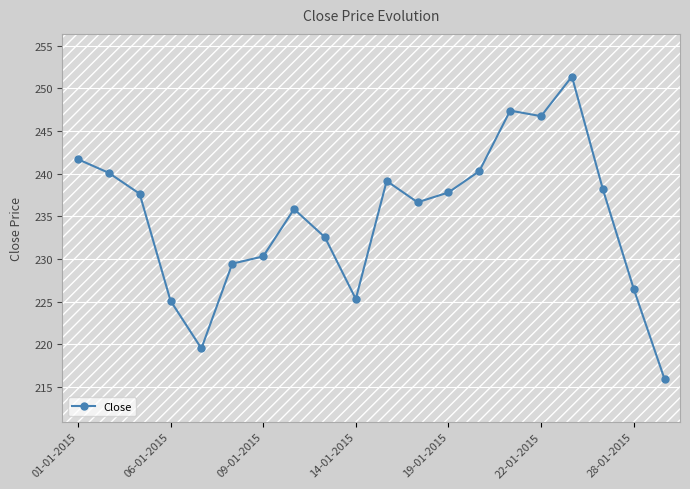

What is the average value?

234.9